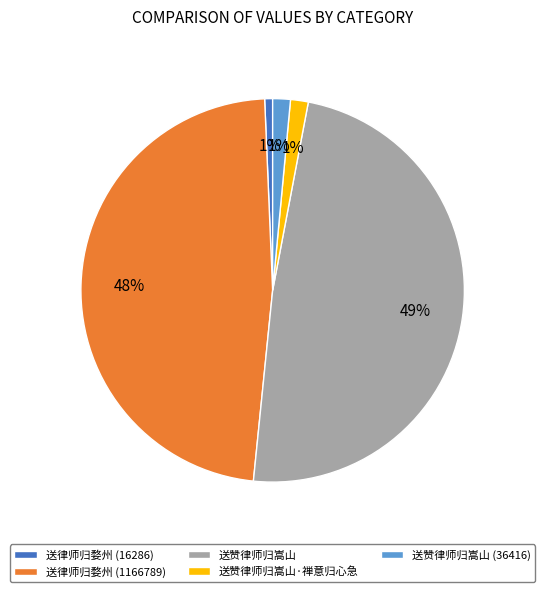

Do 送赞律师归嵩山 (36416) and 送律师归婺州 (1166789) together represent more than half of the pie?

No